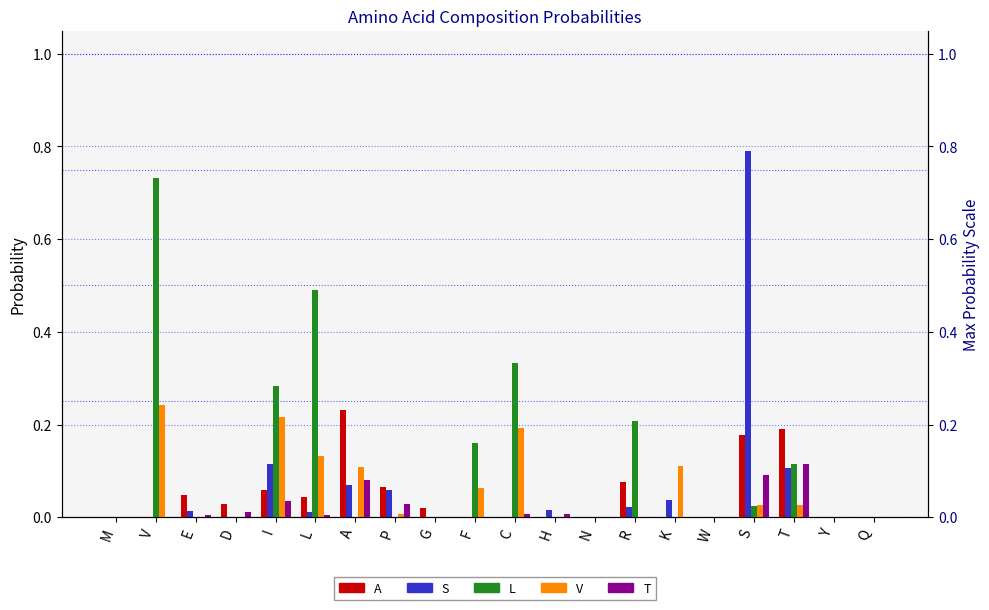

At which label is A closest to 0?

M